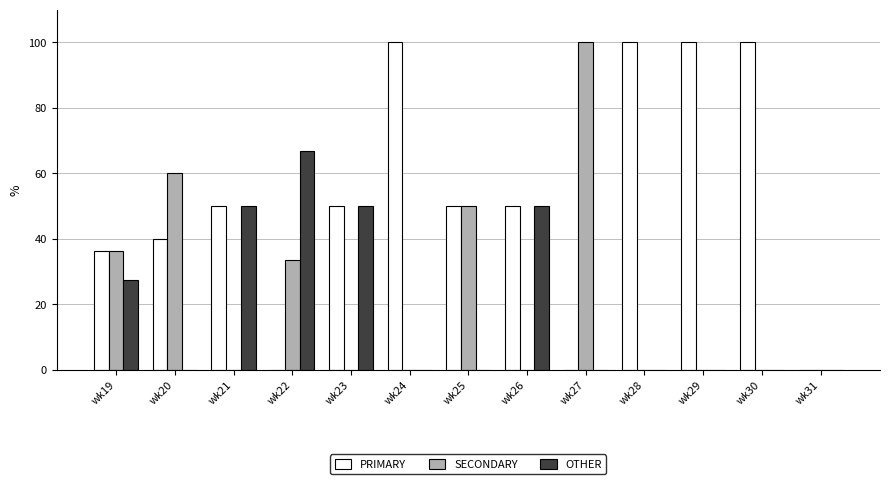

Which series has the largest total across all categories?

PRIMARY